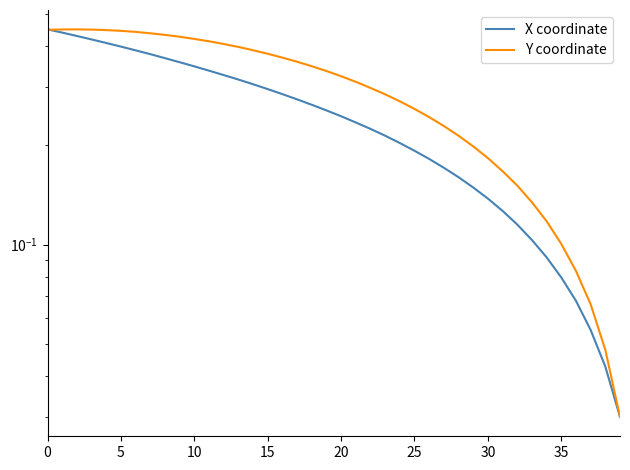

What is the total value across all series at 20?

0.9